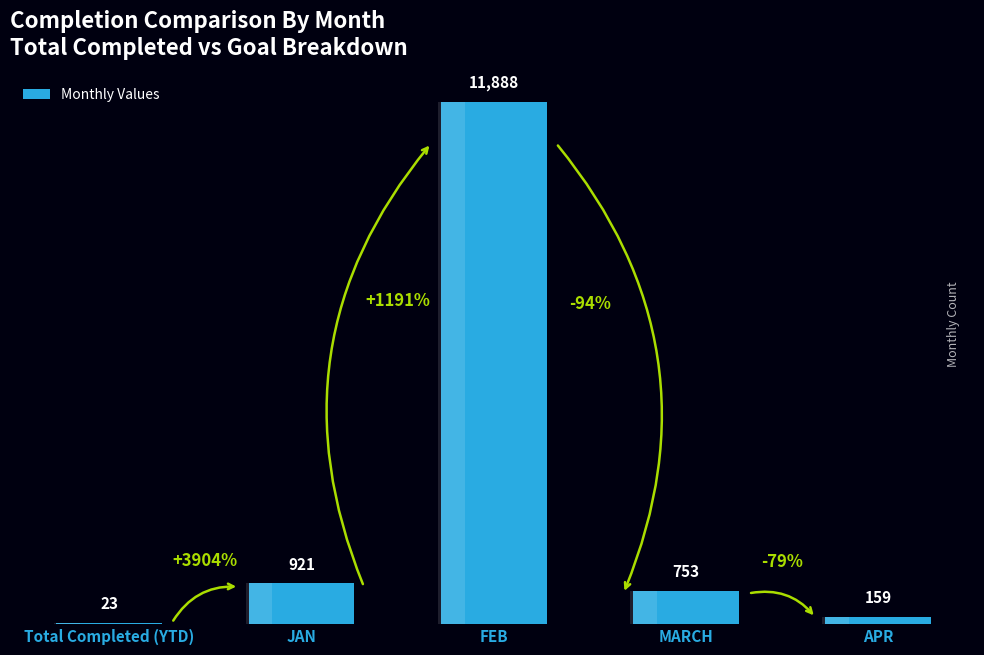

What is the label of the 1st bar from the left?

Total Completed (YTD)